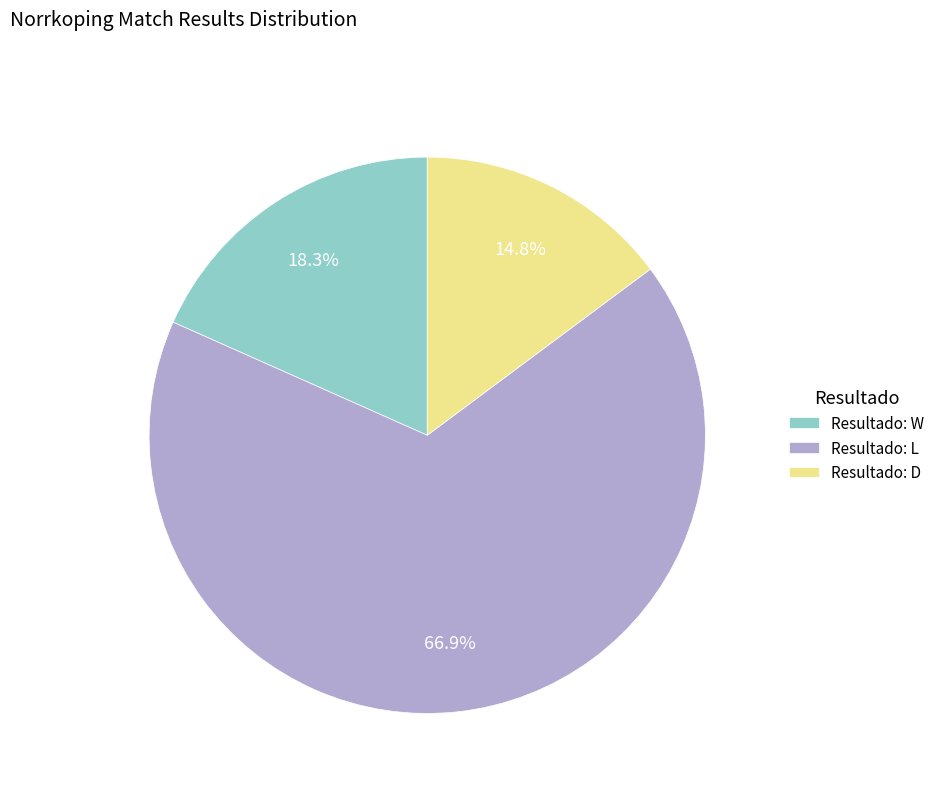

Does Resultado: L represent more than half of the total?

Yes